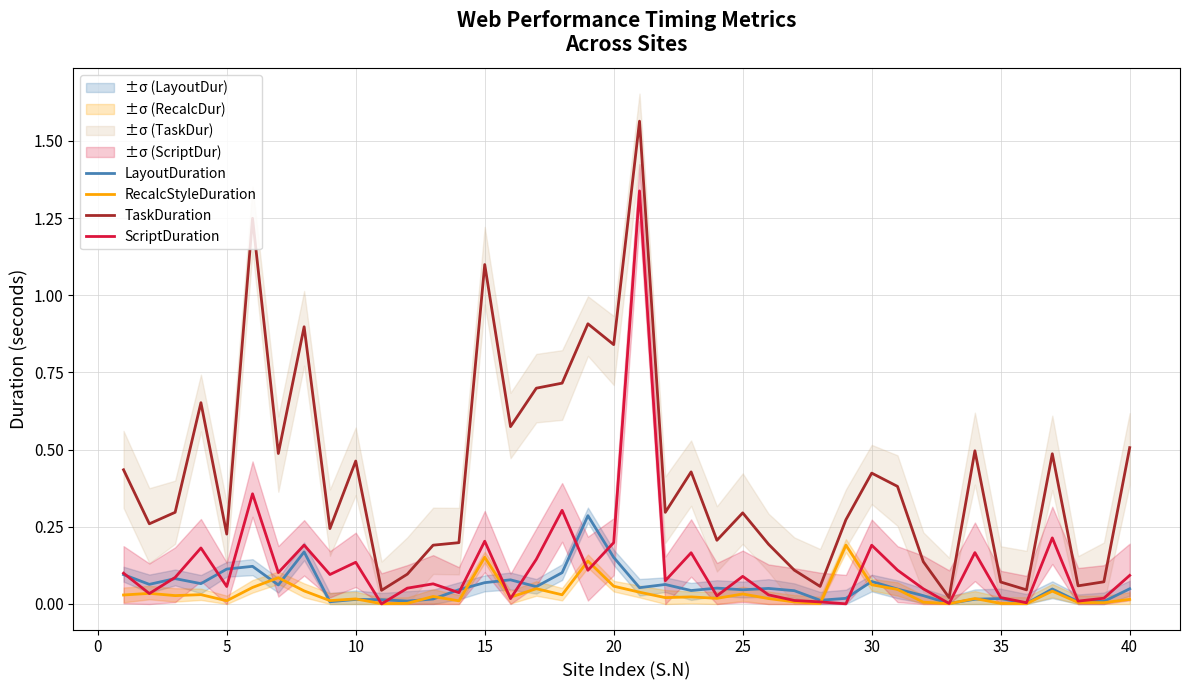

List the series in order of their peak value, lowest first.

RecalcStyleDuration, LayoutDuration, ScriptDuration, TaskDuration